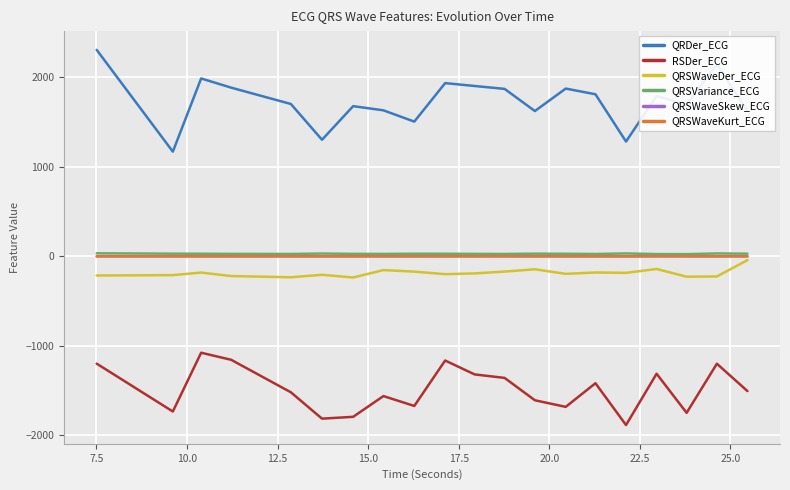

What is the greatest value displayed?

2307.6